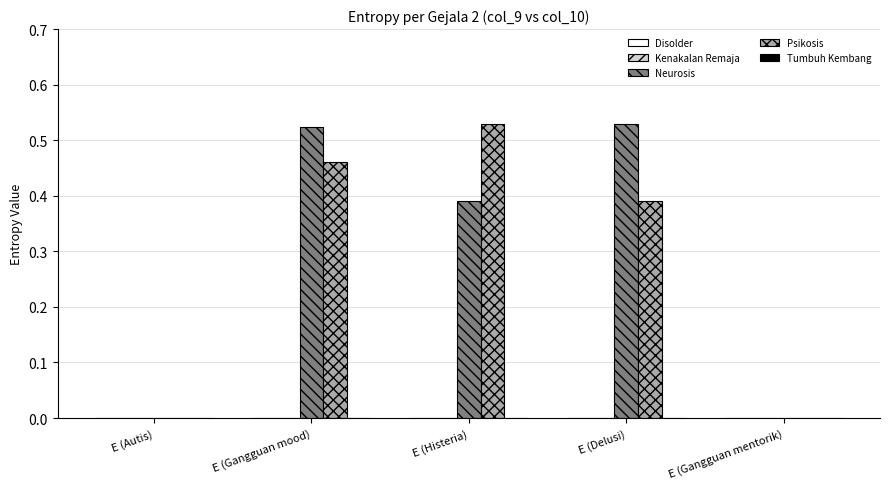

How many series are shown in this chart?

2